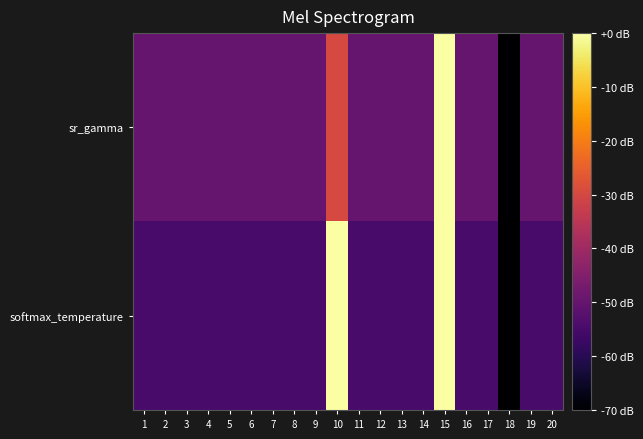

List the series in order of their overall mean, highest first.

sr_gamma, softmax_temperature